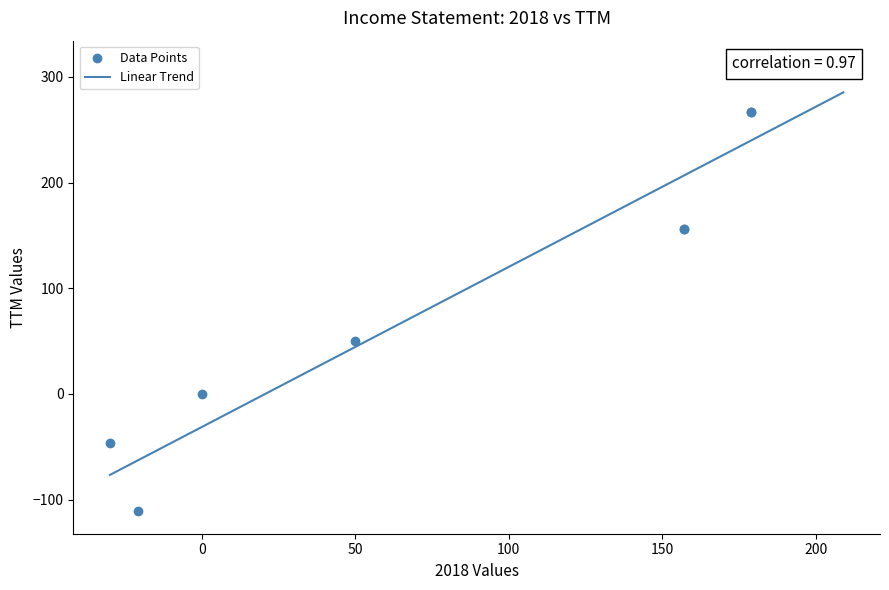

What is the label of the 4th point from the left?

Net Interest Income After Provision